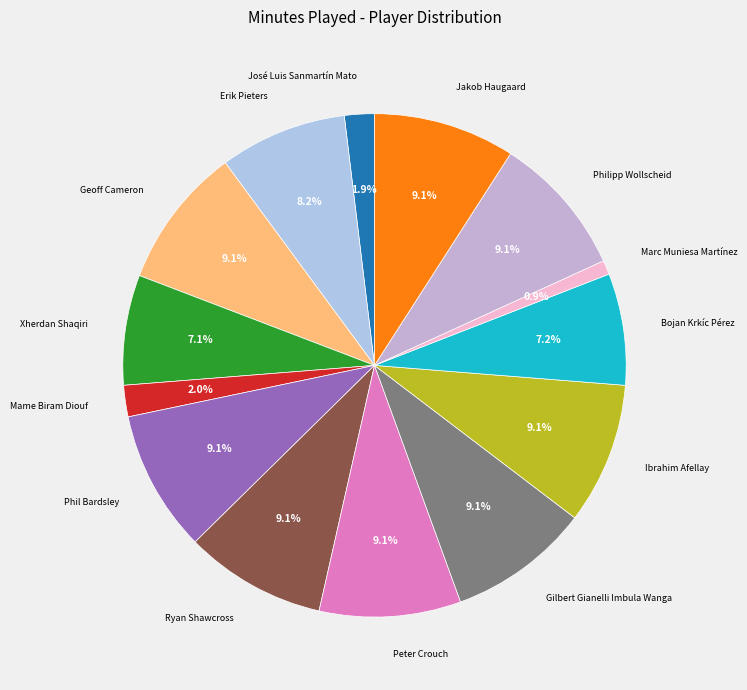

To the nearest percent, what is the combined percentage of Gilbert Gianelli Imbula Wanga and Bojan Krkíc Pérez?

16%